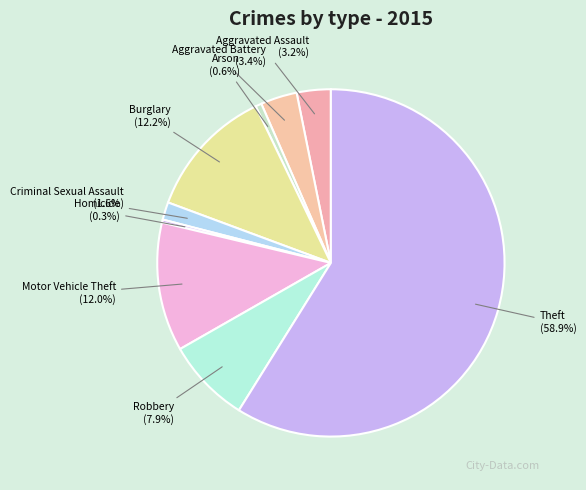

To the nearest percent, what percentage of the pie is Aggravated Battery?

3%